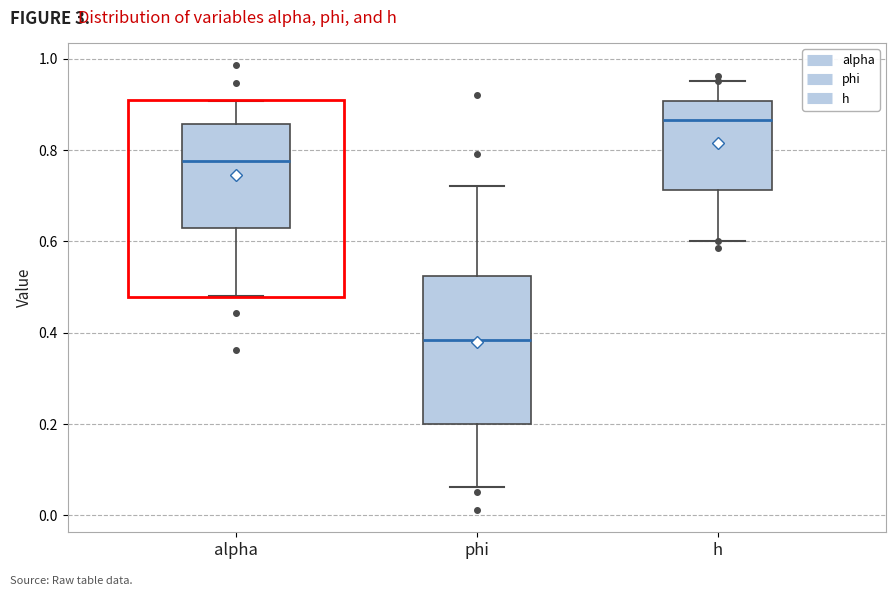

Where does the upper whisker of the box for phi end on the y-axis? The values are not printed on the chart, so give them approximately, as read against the axis.

0.72